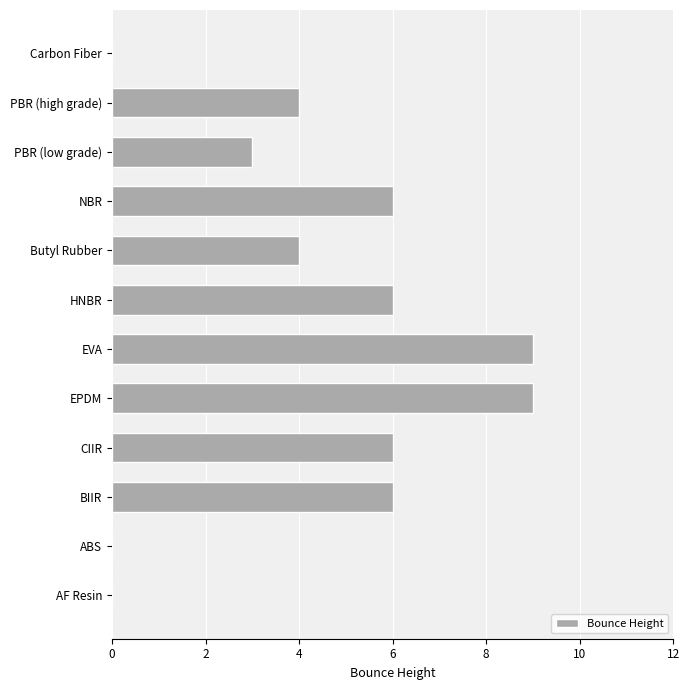

What is the ratio of the value at CIIR to the value at PBR (high grade)?

1.5